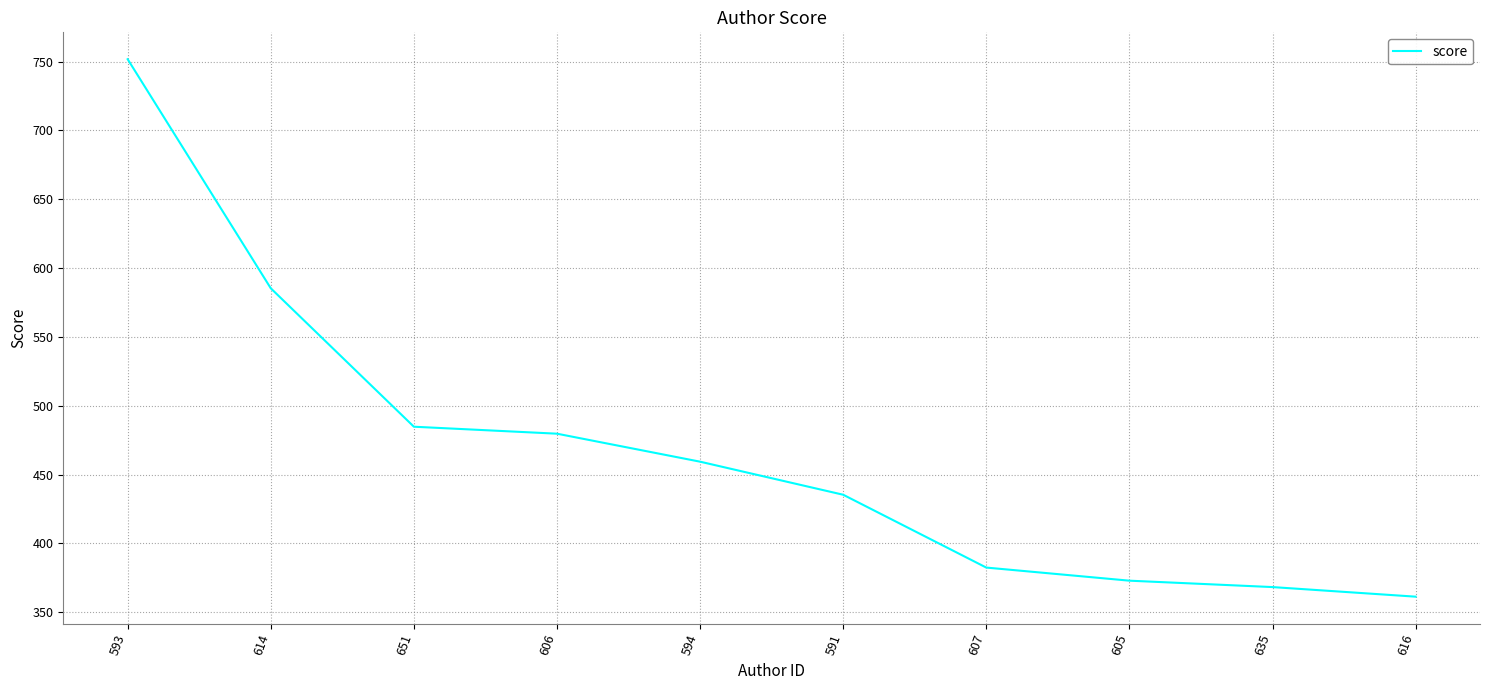

Rank the categories by value from lowest to highest.

616, 635, 605, 607, 591, 594, 606, 651, 614, 593